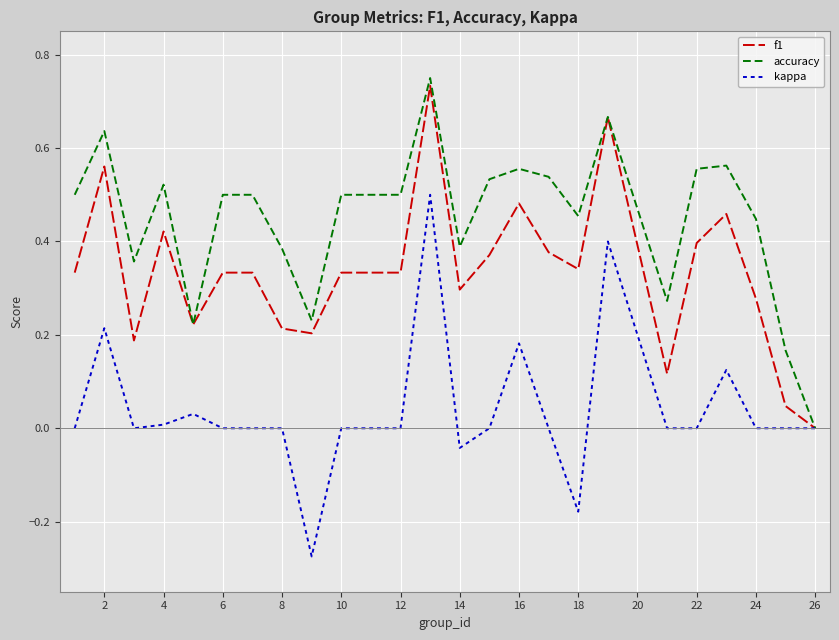

Which series has the largest total across all categories?

accuracy